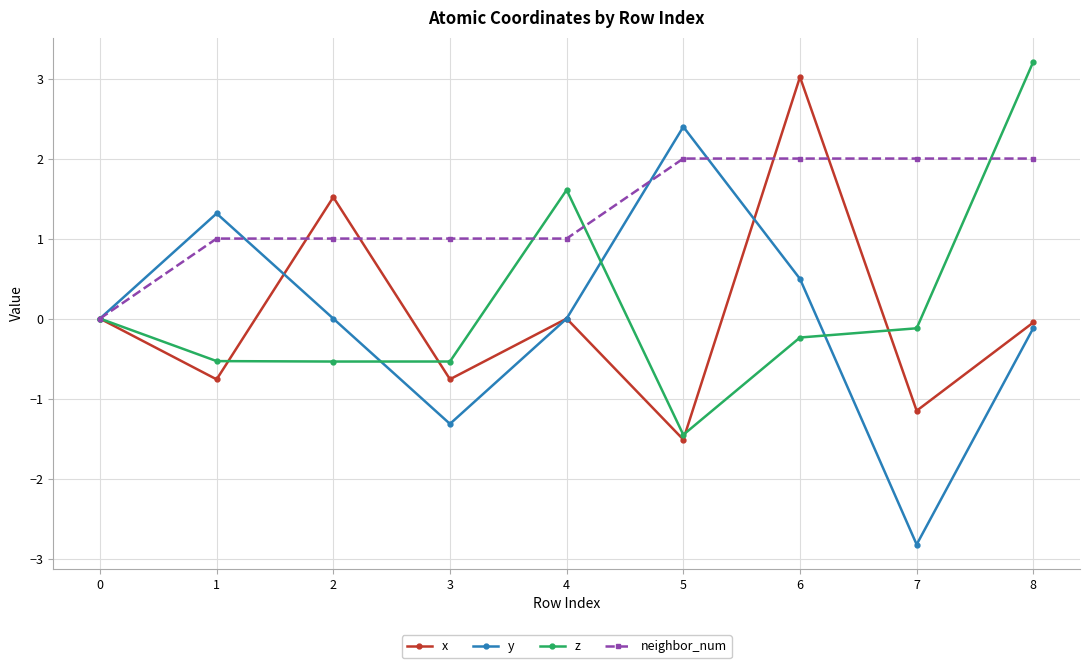

Is the value of neighbor_num at 6 greater than the value of z at 4?

Yes